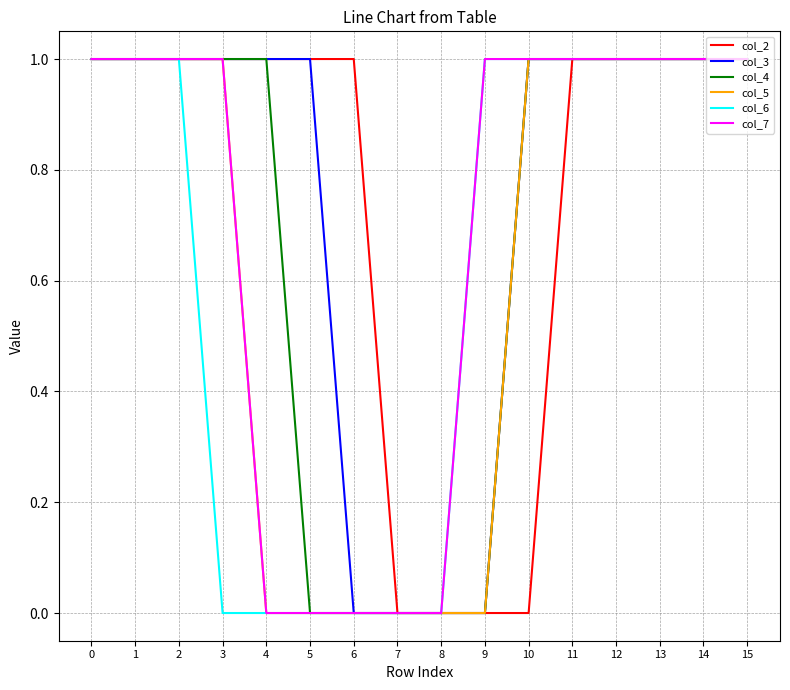

Is the value of col_6 at 15 greater than the value of col_2 at 7?

Yes